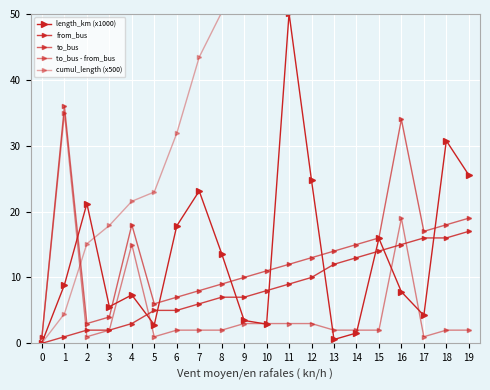

Is it true that to_bus equals 2.4 at 8?

False